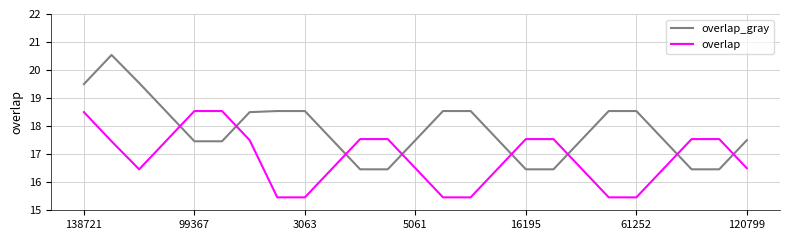

Which series ends up on top after the final intersection of overlap and overlap_gray?

overlap_gray